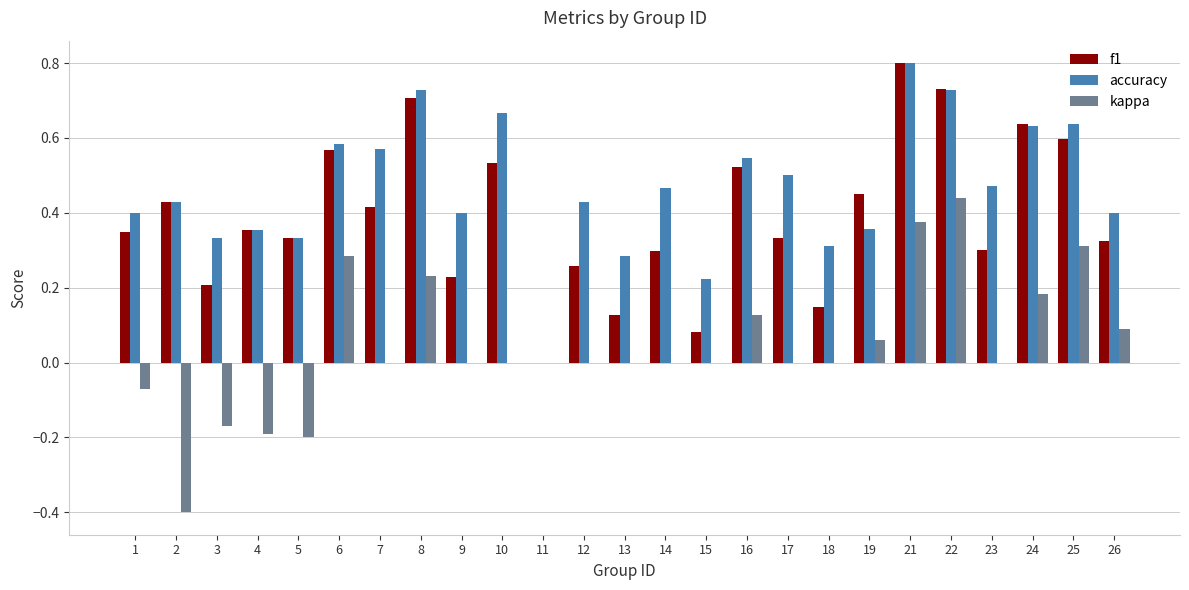

Which series has the largest total across all categories?

accuracy